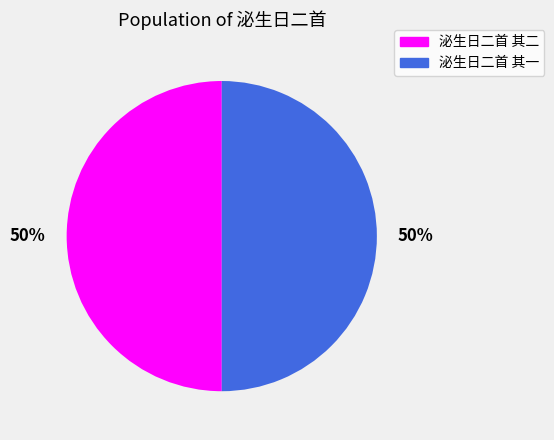

True or false: 泌生日二首 其二 accounts for 50% of the total.

True